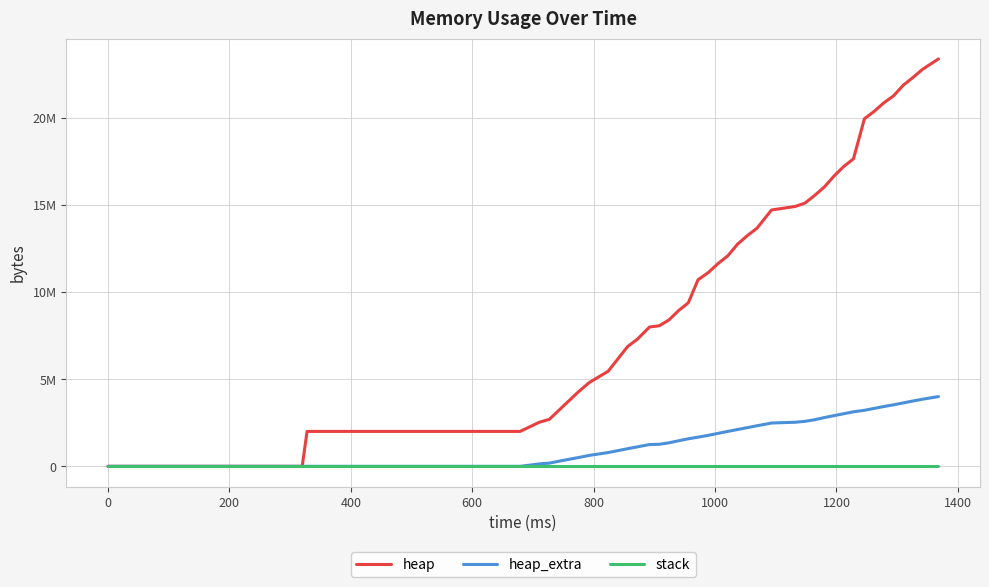

Rank the series by their average value, from highest to lowest.

heap, heap_extra, stack